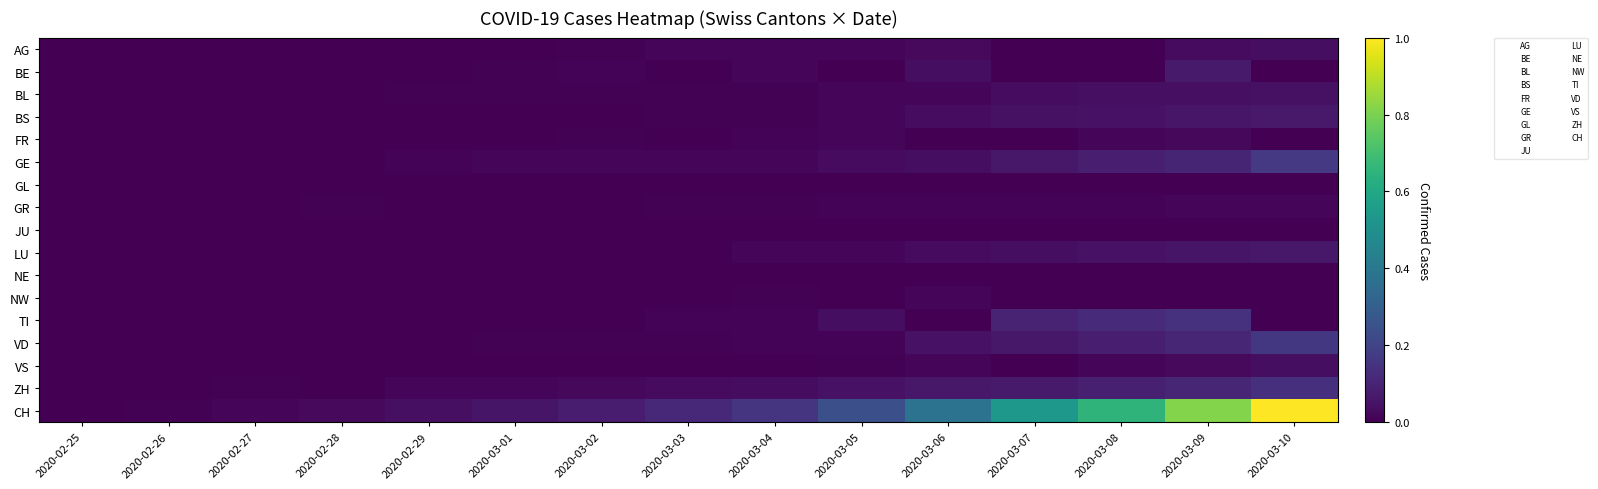

Reading right to left, list all the values displayed in this chart.

AG: 2020-03-10=0.0	2020-03-09=0.0	2020-03-08=0.0	2020-03-07=0.0	2020-03-06=0.0	2020-03-05=0.0	2020-03-04=0.0	2020-03-03=0.0	2020-03-02=0.0	2020-03-01=0.0	2020-02-29=0.0	2020-02-28=0.0	2020-02-27=0.0	2020-02-26=0.0	2020-02-25=0.0
BE: 2020-03-10=0.0	2020-03-09=0.1	2020-03-08=0.0	2020-03-07=0.0	2020-03-06=0.0	2020-03-05=0.0	2020-03-04=0.0	2020-03-03=0.0	2020-03-02=0.0	2020-03-01=0.0	2020-02-29=0.0	2020-02-28=0.0	2020-02-27=0.0	2020-02-26=0.0	2020-02-25=0.0
BL: 2020-03-10=0.0	2020-03-09=0.0	2020-03-08=0.0	2020-03-07=0.0	2020-03-06=0.0	2020-03-05=0.0	2020-03-04=0.0	2020-03-03=0.0	2020-03-02=0.0	2020-03-01=0.0	2020-02-29=0.0	2020-02-28=0.0	2020-02-27=0.0	2020-02-26=0.0	2020-02-25=0.0
BS: 2020-03-10=0.1	2020-03-09=0.1	2020-03-08=0.1	2020-03-07=0.0	2020-03-06=0.0	2020-03-05=0.0	2020-03-04=0.0	2020-03-03=0.0	2020-03-02=0.0	2020-03-01=0.0	2020-02-29=0.0	2020-02-28=0.0	2020-02-27=0.0	2020-02-26=0.0	2020-02-25=0.0
FR: 2020-03-10=0.0	2020-03-09=0.0	2020-03-08=0.0	2020-03-07=0.0	2020-03-06=0.0	2020-03-05=0.0	2020-03-04=0.0	2020-03-03=0.0	2020-03-02=0.0	2020-03-01=0.0	2020-02-29=0.0	2020-02-28=0.0	2020-02-27=0.0	2020-02-26=0.0	2020-02-25=0.0
GE: 2020-03-10=0.2	2020-03-09=0.1	2020-03-08=0.1	2020-03-07=0.1	2020-03-06=0.0	2020-03-05=0.0	2020-03-04=0.0	2020-03-03=0.0	2020-03-02=0.0	2020-03-01=0.0	2020-02-29=0.0	2020-02-28=0.0	2020-02-27=0.0	2020-02-26=0.0	2020-02-25=0.0
GL: 2020-03-10=0.0	2020-03-09=0.0	2020-03-08=0.0	2020-03-07=0.0	2020-03-06=0.0	2020-03-05=0.0	2020-03-04=0.0	2020-03-03=0.0	2020-03-02=0.0	2020-03-01=0.0	2020-02-29=0.0	2020-02-28=0.0	2020-02-27=0.0	2020-02-26=0.0	2020-02-25=0.0
GR: 2020-03-10=0.0	2020-03-09=0.0	2020-03-08=0.0	2020-03-07=0.0	2020-03-06=0.0	2020-03-05=0.0	2020-03-04=0.0	2020-03-03=0.0	2020-03-02=0.0	2020-03-01=0.0	2020-02-29=0.0	2020-02-28=0.0	2020-02-27=0.0	2020-02-26=0.0	2020-02-25=0.0
JU: 2020-03-10=0.0	2020-03-09=0.0	2020-03-08=0.0	2020-03-07=0.0	2020-03-06=0.0	2020-03-05=0.0	2020-03-04=0.0	2020-03-03=0.0	2020-03-02=0.0	2020-03-01=0.0	2020-02-29=0.0	2020-02-28=0.0	2020-02-27=0.0	2020-02-26=0.0	2020-02-25=0.0
LU: 2020-03-10=0.1	2020-03-09=0.1	2020-03-08=0.1	2020-03-07=0.0	2020-03-06=0.0	2020-03-05=0.0	2020-03-04=0.0	2020-03-03=0.0	2020-03-02=0.0	2020-03-01=0.0	2020-02-29=0.0	2020-02-28=0.0	2020-02-27=0.0	2020-02-26=0.0	2020-02-25=0.0
NE: 2020-03-10=0.0	2020-03-09=0.0	2020-03-08=0.0	2020-03-07=0.0	2020-03-06=0.0	2020-03-05=0.0	2020-03-04=0.0	2020-03-03=0.0	2020-03-02=0.0	2020-03-01=0.0	2020-02-29=0.0	2020-02-28=0.0	2020-02-27=0.0	2020-02-26=0.0	2020-02-25=0.0
NW: 2020-03-10=0.0	2020-03-09=0.0	2020-03-08=0.0	2020-03-07=0.0	2020-03-06=0.0	2020-03-05=0.0	2020-03-04=0.0	2020-03-03=0.0	2020-03-02=0.0	2020-03-01=0.0	2020-02-29=0.0	2020-02-28=0.0	2020-02-27=0.0	2020-02-26=0.0	2020-02-25=0.0
TI: 2020-03-10=0.0	2020-03-09=0.1	2020-03-08=0.1	2020-03-07=0.1	2020-03-06=0.0	2020-03-05=0.0	2020-03-04=0.0	2020-03-03=0.0	2020-03-02=0.0	2020-03-01=0.0	2020-02-29=0.0	2020-02-28=0.0	2020-02-27=0.0	2020-02-26=0.0	2020-02-25=0.0
VD: 2020-03-10=0.2	2020-03-09=0.1	2020-03-08=0.1	2020-03-07=0.1	2020-03-06=0.0	2020-03-05=0.0	2020-03-04=0.0	2020-03-03=0.0	2020-03-02=0.0	2020-03-01=0.0	2020-02-29=0.0	2020-02-28=0.0	2020-02-27=0.0	2020-02-26=0.0	2020-02-25=0.0
VS: 2020-03-10=0.0	2020-03-09=0.0	2020-03-08=0.0	2020-03-07=0.0	2020-03-06=0.0	2020-03-05=0.0	2020-03-04=0.0	2020-03-03=0.0	2020-03-02=0.0	2020-03-01=0.0	2020-02-29=0.0	2020-02-28=0.0	2020-02-27=0.0	2020-02-26=0.0	2020-02-25=0.0
ZH: 2020-03-10=0.1	2020-03-09=0.1	2020-03-08=0.1	2020-03-07=0.1	2020-03-06=0.1	2020-03-05=0.1	2020-03-04=0.0	2020-03-03=0.0	2020-03-02=0.0	2020-03-01=0.0	2020-02-29=0.0	2020-02-28=0.0	2020-02-27=0.0	2020-02-26=0.0	2020-02-25=0.0
CH: 2020-03-10=1.0	2020-03-09=0.8	2020-03-08=0.7	2020-03-07=0.5	2020-03-06=0.4	2020-03-05=0.2	2020-03-04=0.2	2020-03-03=0.1	2020-03-02=0.1	2020-03-01=0.1	2020-02-29=0.0	2020-02-28=0.0	2020-02-27=0.0	2020-02-26=0.0	2020-02-25=0.0